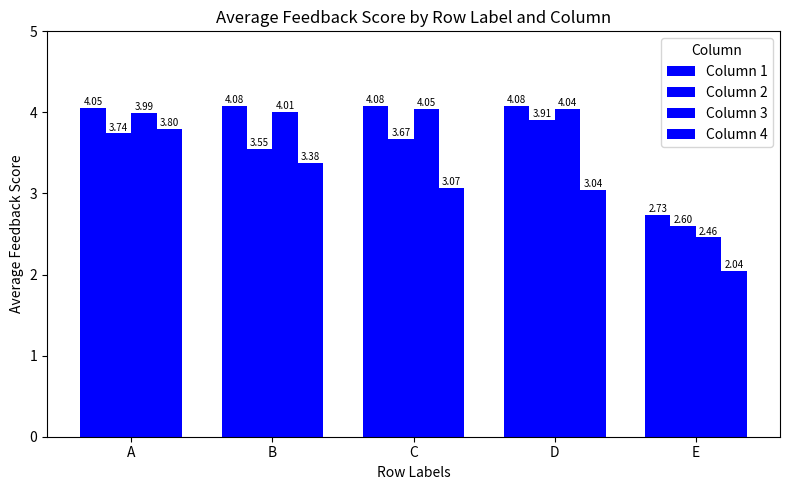

Count the number of categories in the chart.

5